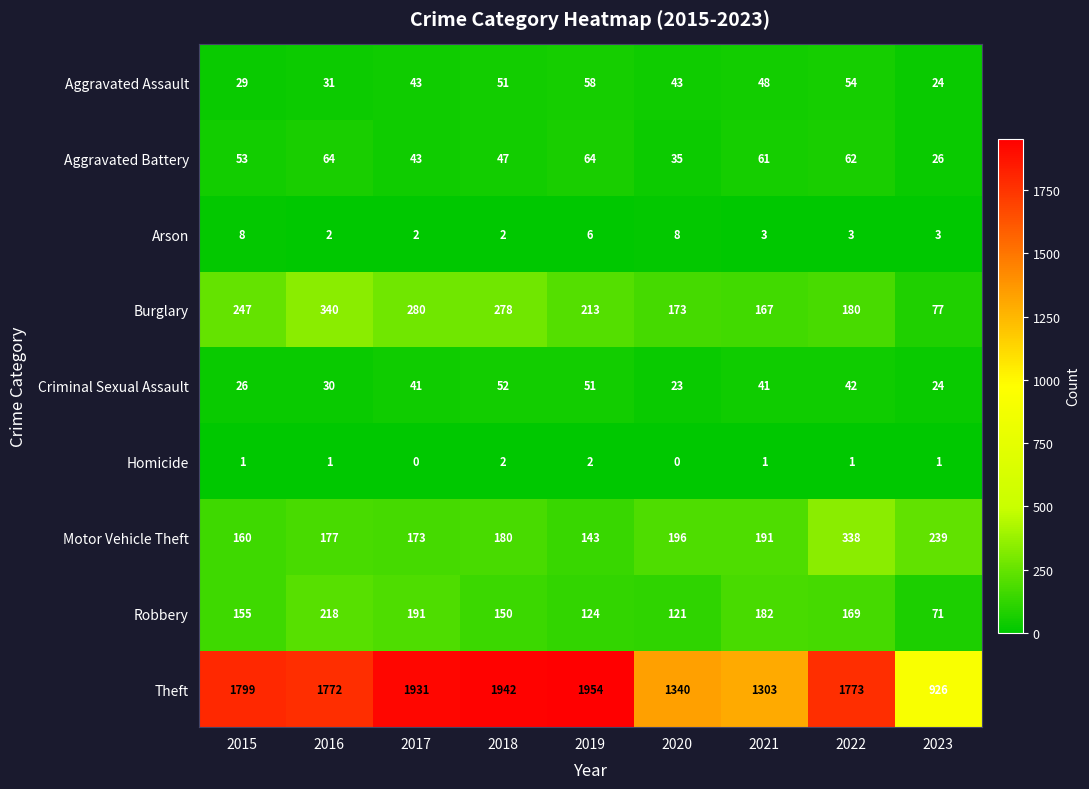

What is the maximum value shown in the chart?

1954